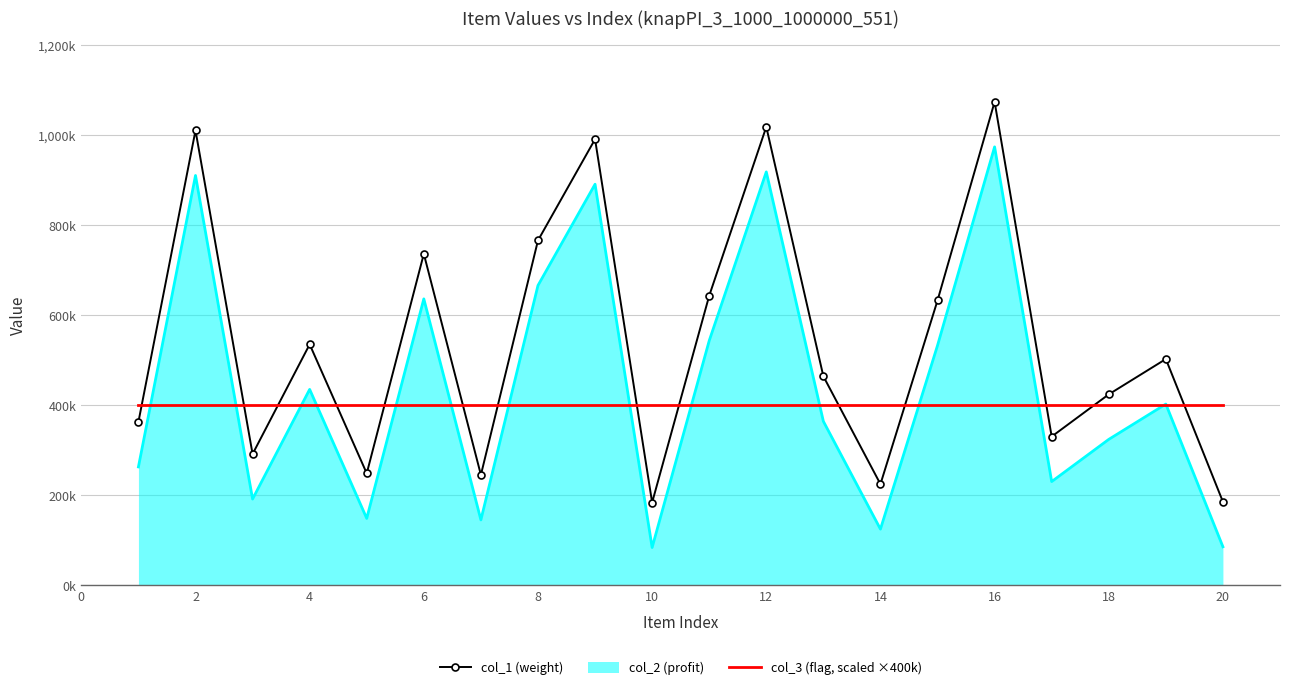

What are all the series names shown in the legend?

col_1 (weight), col_2 (profit), col_3 (flag, scaled ×400k)